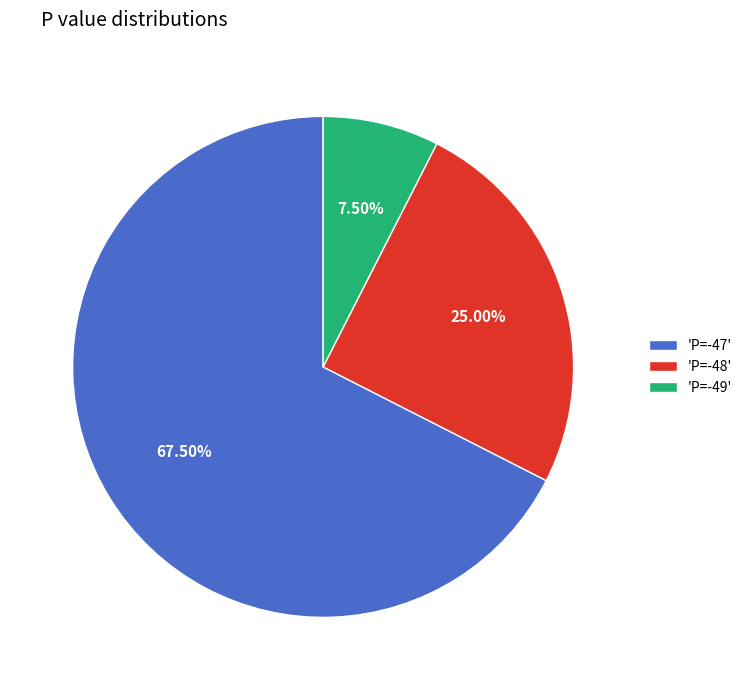

What is the largest slice in the pie chart?

'P=-47'